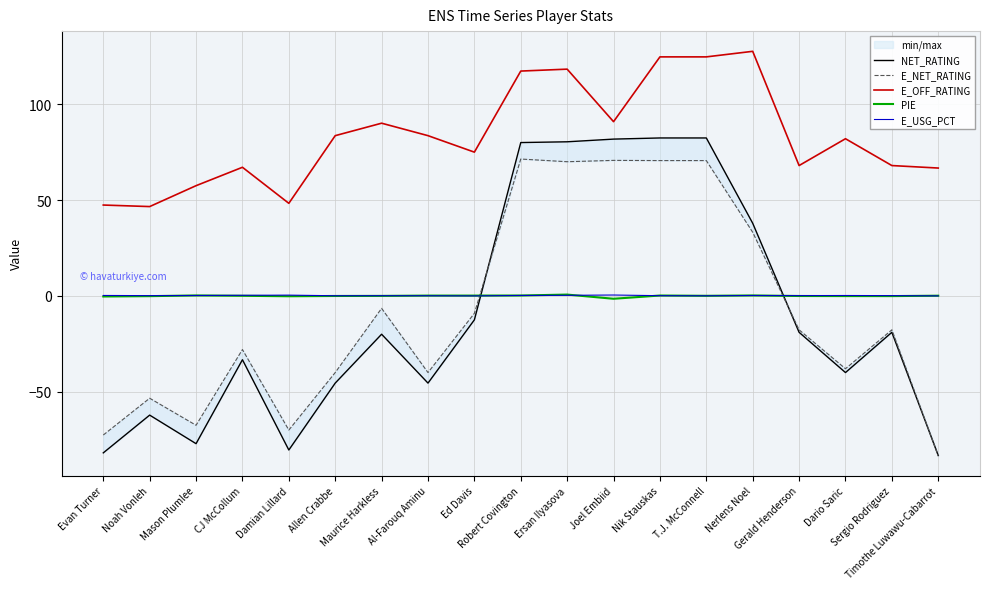

Which series changed the most between Damian Lillard and Sergio Rodriguez?

NET_RATING